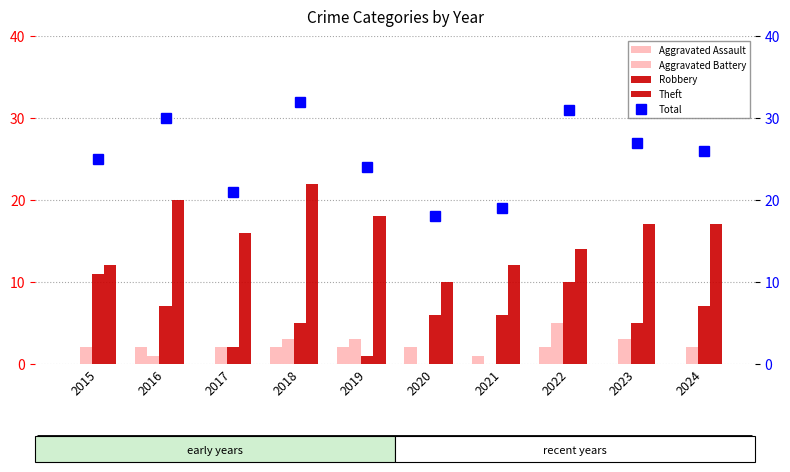

Is it true that Theft equals 18 at 2019?

True